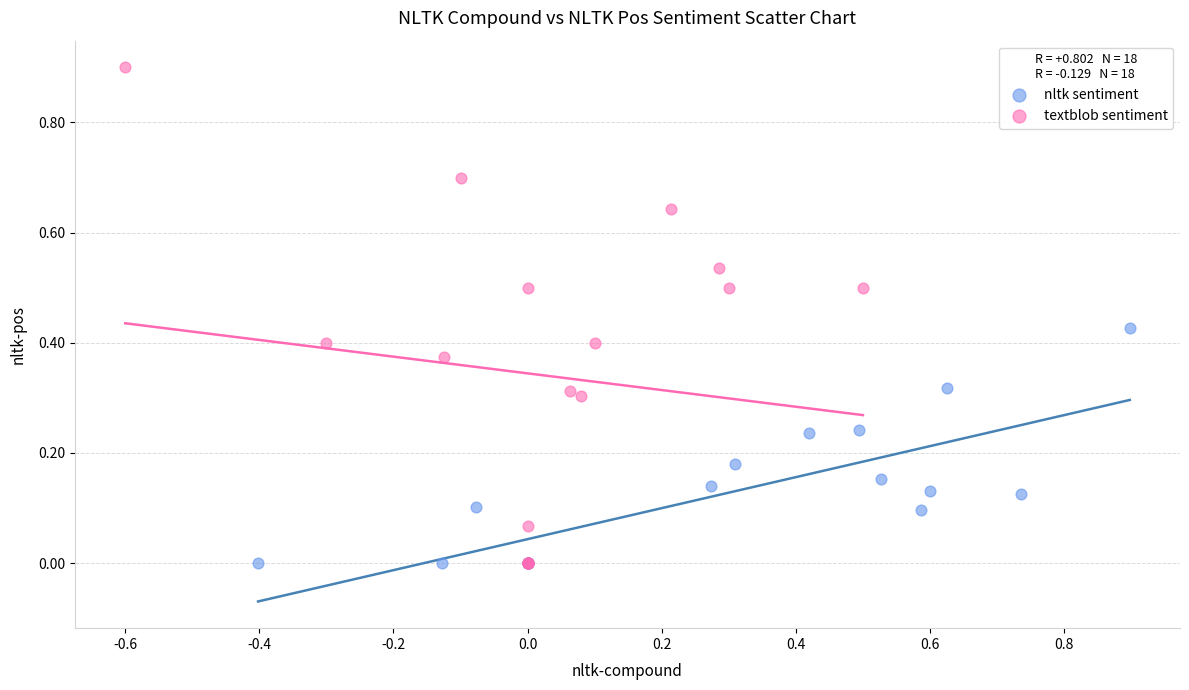

Which series reaches the maximum Y coordinate?

textblob sentiment